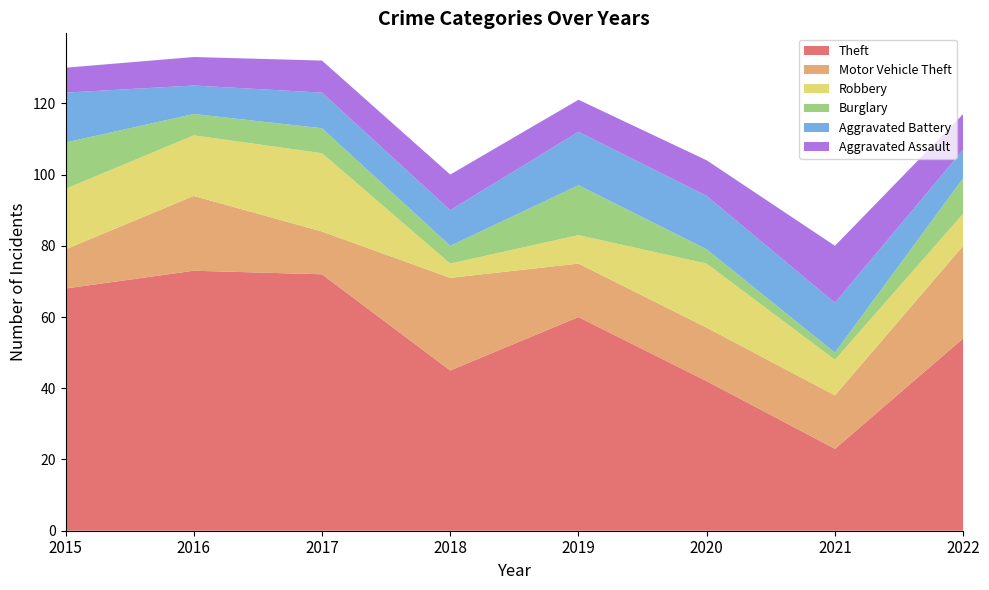

Reading right to left, what are all the values shown in this chart?

Theft: 54	23	42	60	45	72	73	68
Motor Vehicle Theft: 26	15	15	15	26	12	21	11
Robbery: 9	10	18	8	4	22	17	17
Burglary: 10	2	4	14	5	7	6	13
Aggravated Battery: 8	14	15	15	10	10	8	14
Aggravated Assault: 10	16	10	9	10	9	8	7